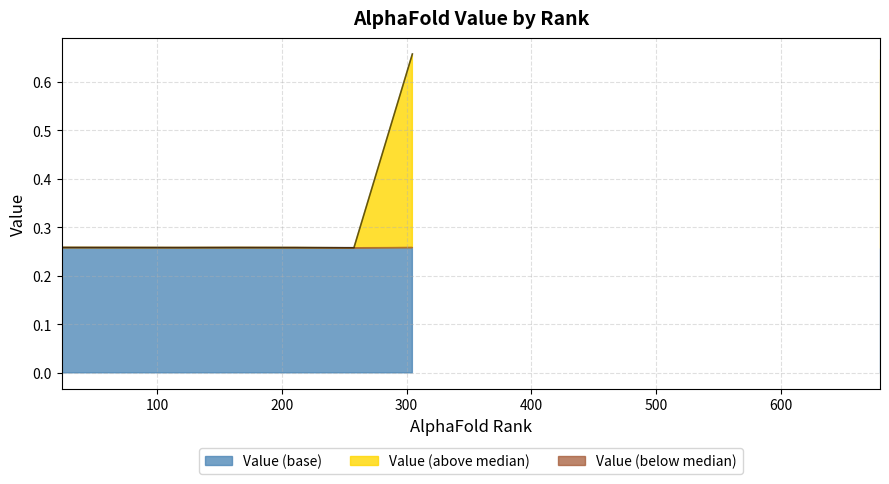

The value at 233 is 0.2. True or false?

False